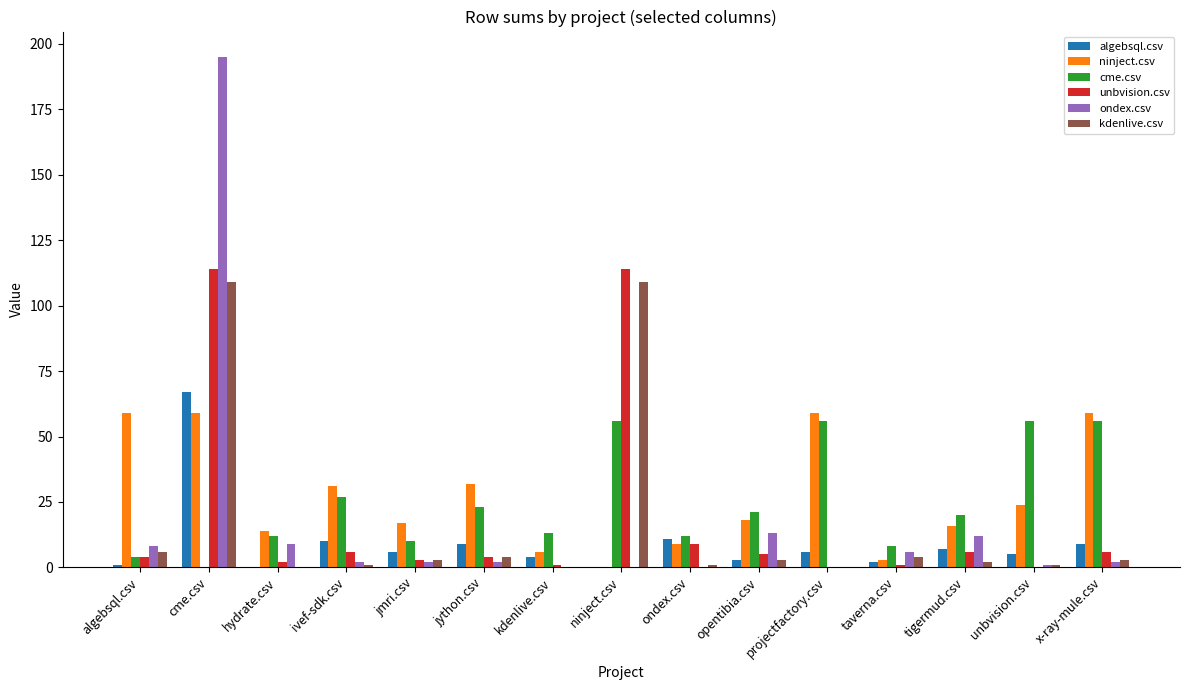

What are all the series names shown in the legend?

algebsql.csv, ninject.csv, cme.csv, unbvision.csv, ondex.csv, kdenlive.csv